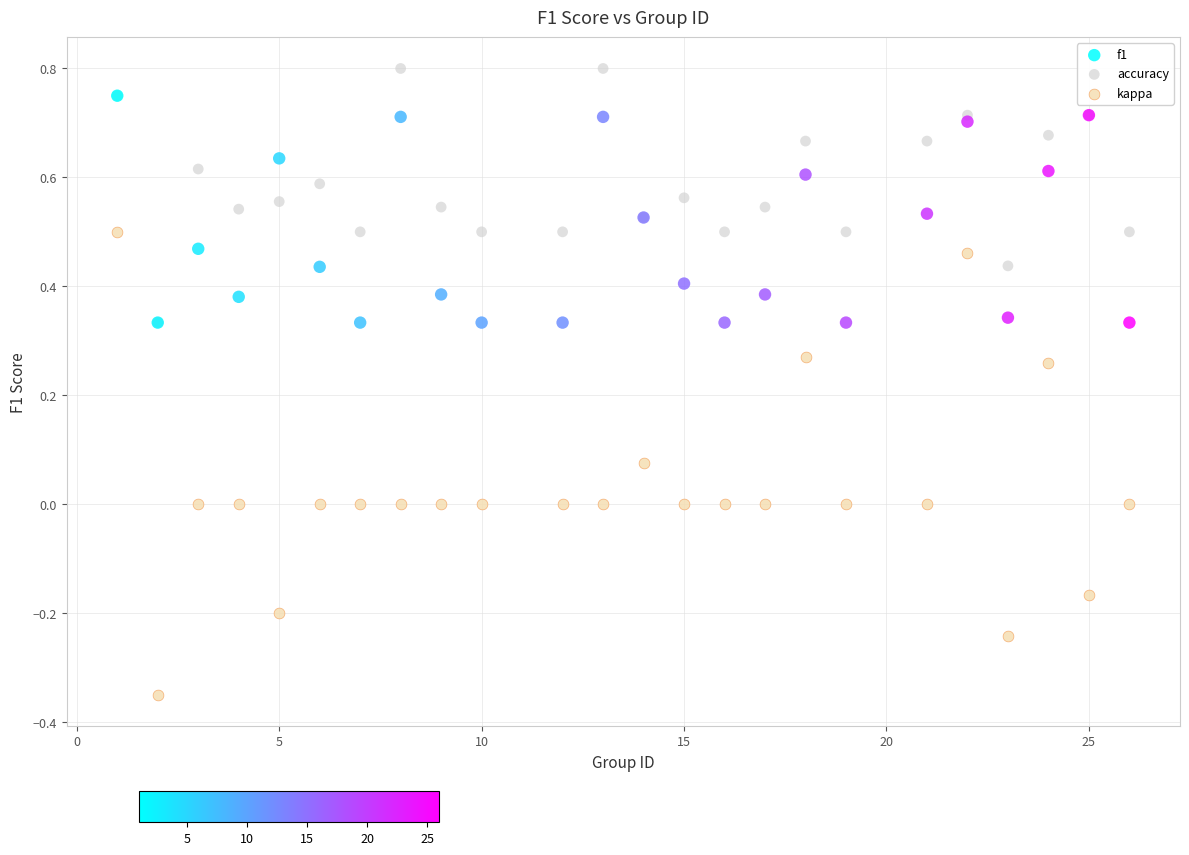

What are all the series names shown in the legend?

f1, accuracy, kappa